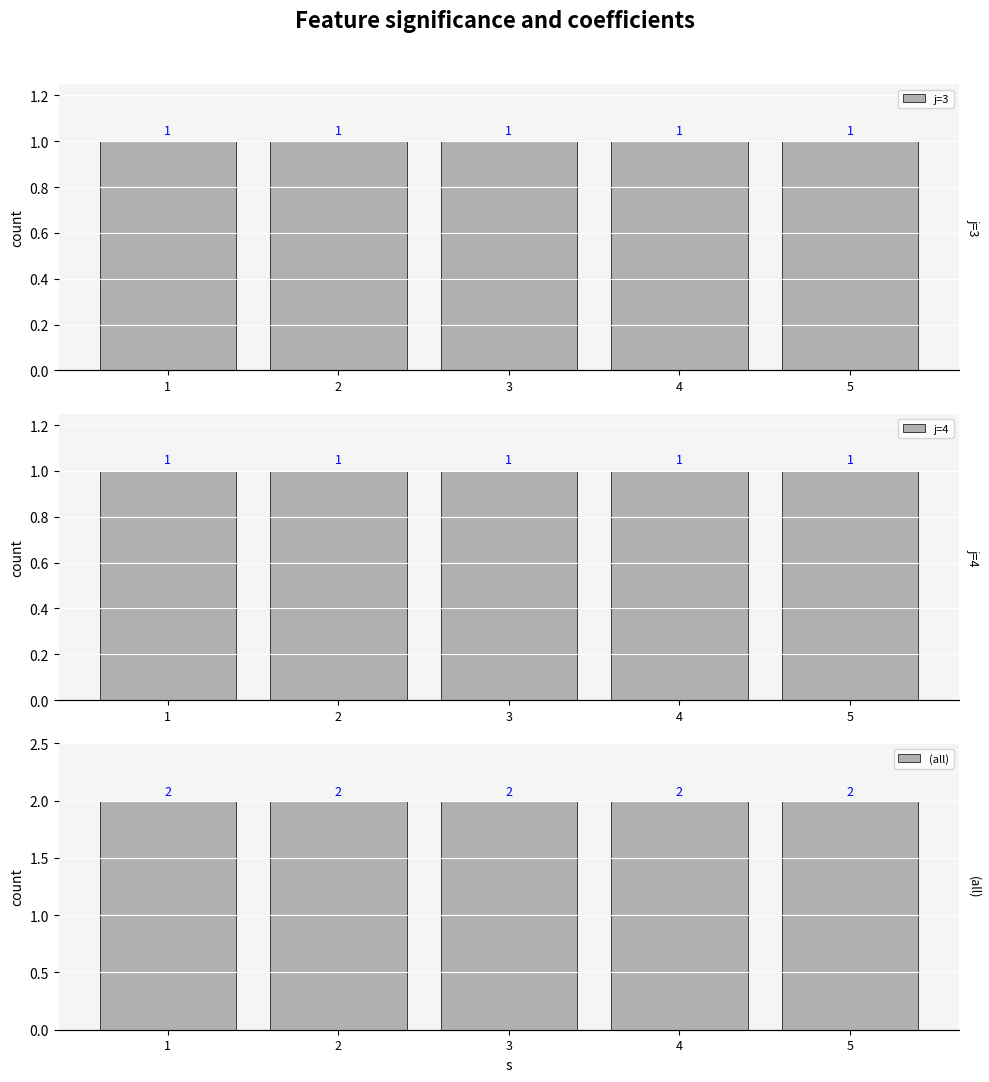

The value of j=4 at 5 is 0. True or false?

False